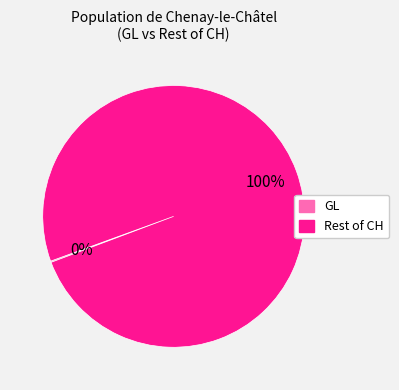

To the nearest percent, what is the average slice percentage?

50%